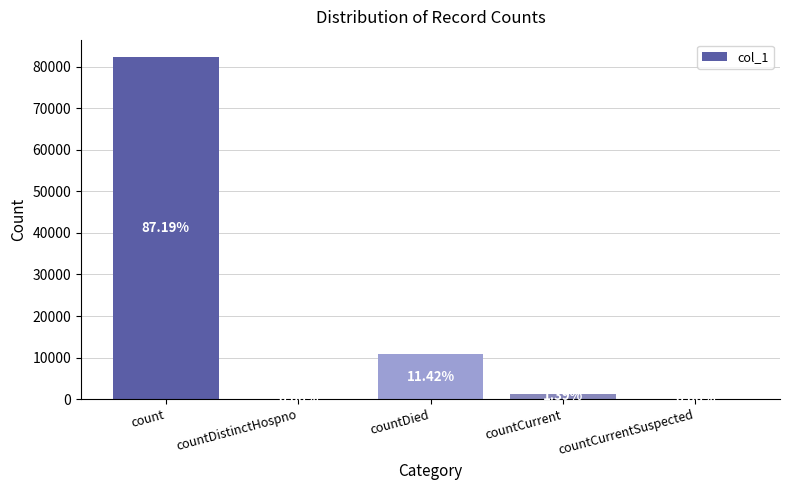

What is the greatest value displayed?

82420